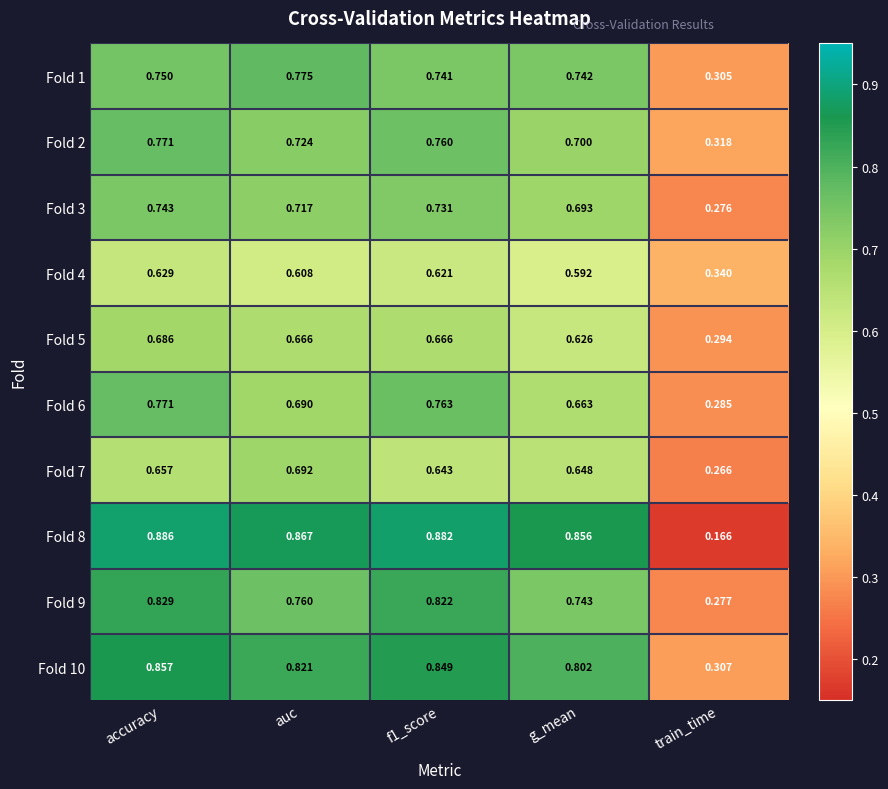

At which category does the chart reach its minimum across all series?

train_time